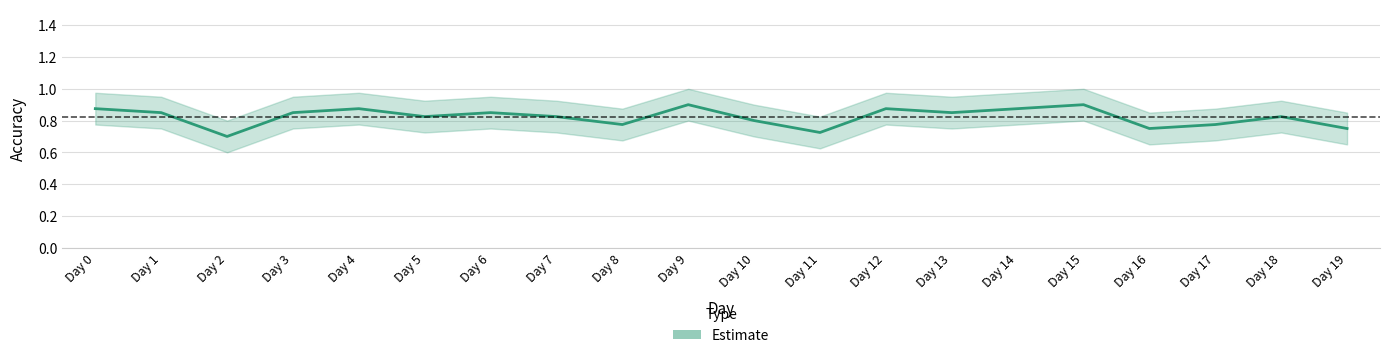

Rank the categories by value from lowest to highest.

Day 2, Day 11, Day 16, Day 19, Day 8, Day 17, Day 10, Day 5, Day 7, Day 18, Day 1, Day 3, Day 6, Day 13, Day 0, Day 4, Day 12, Day 14, Day 9, Day 15